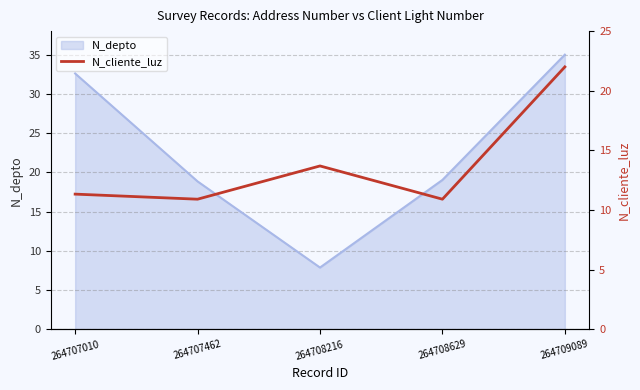

How many interior local valleys (lower than both neighbors) does the data have?

2